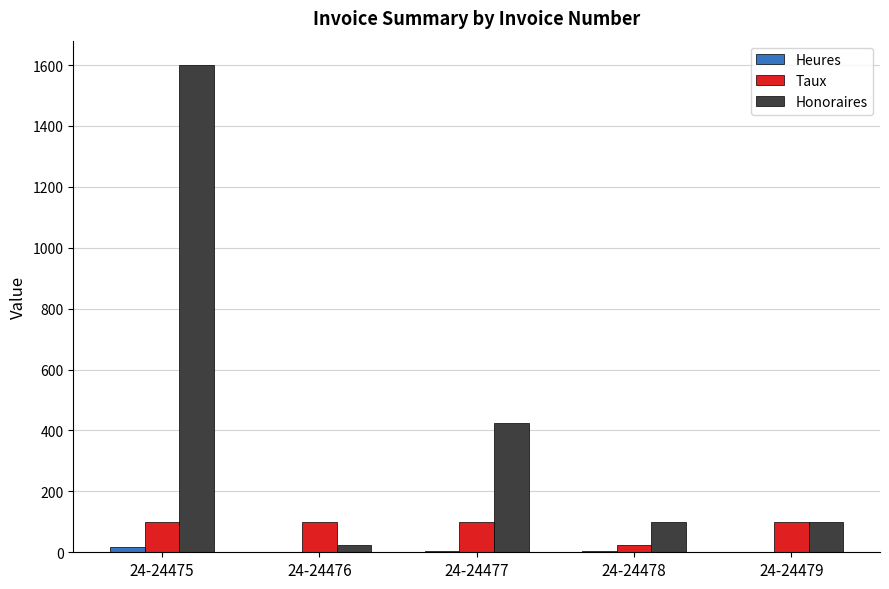

Which series has the largest total across all categories?

Honoraires